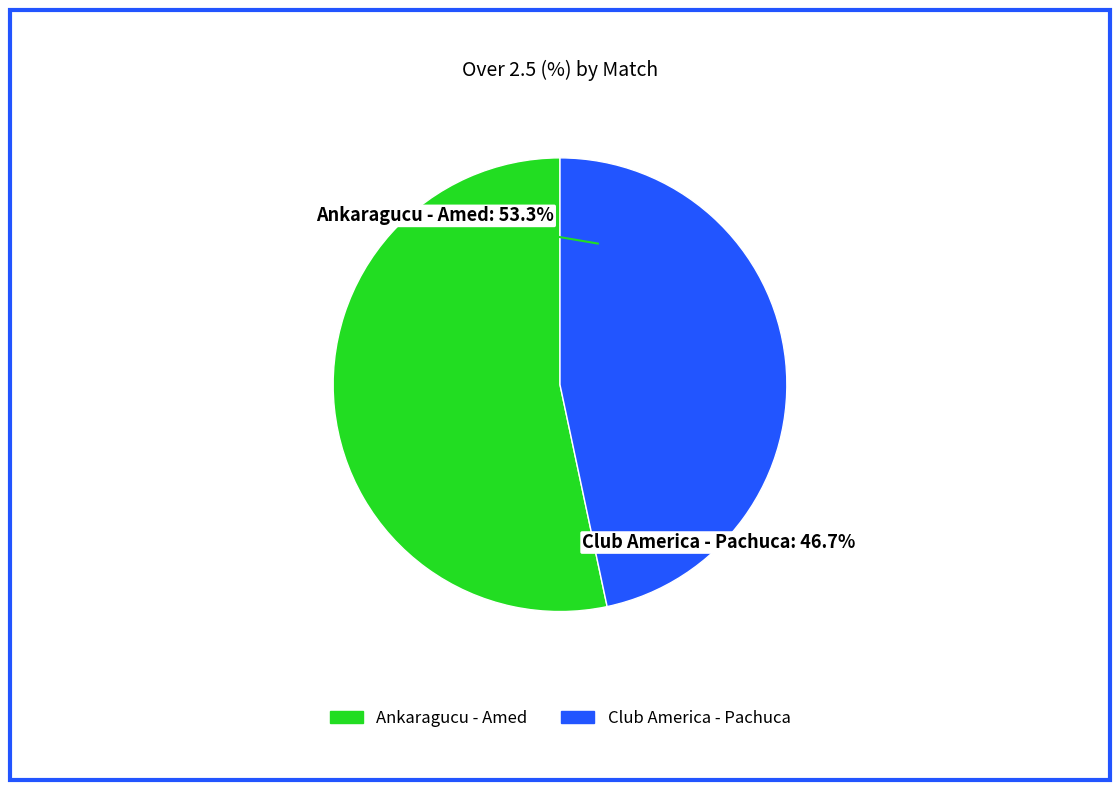

To the nearest percent, what portion does Club America - Pachuca represent?

47%